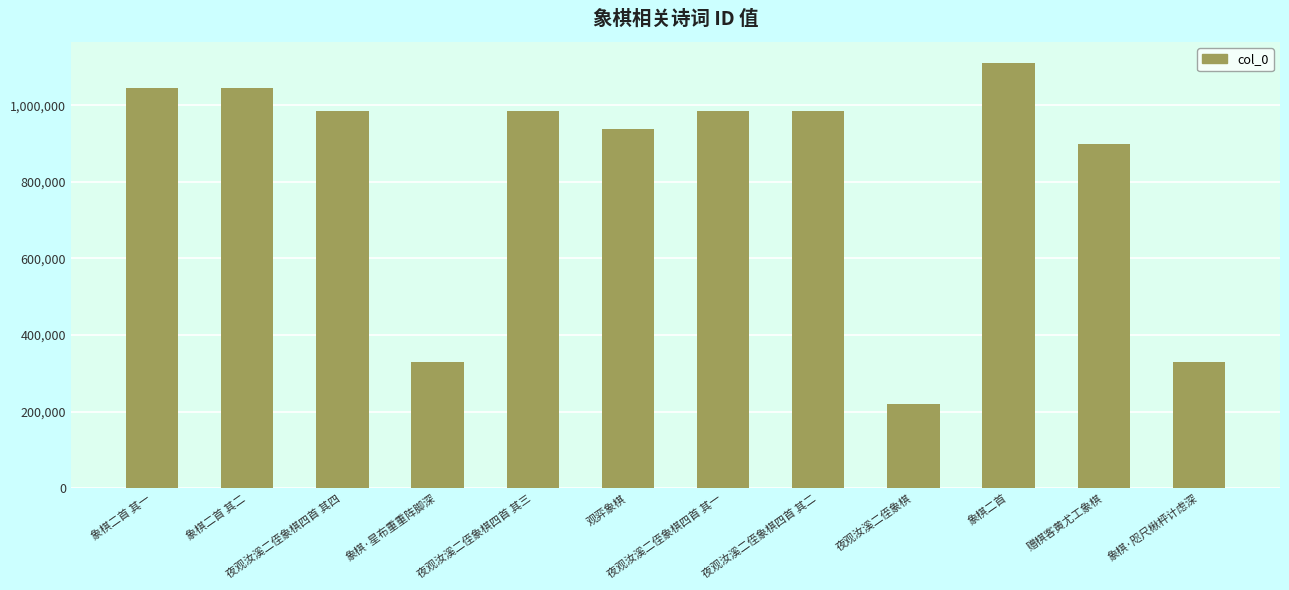

Read the value at 象棋二首 其一, to the nearest 10.

1045950